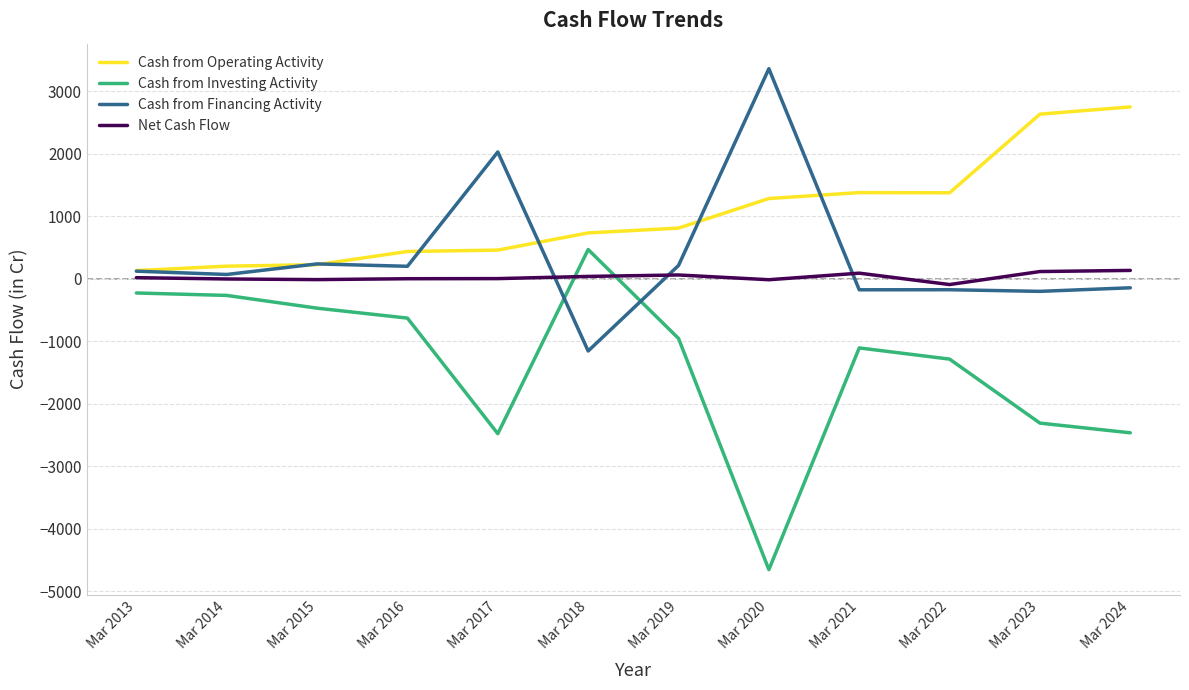

The Cash from Investing Activity series shows -474 at Mar 2015. True or false?

True